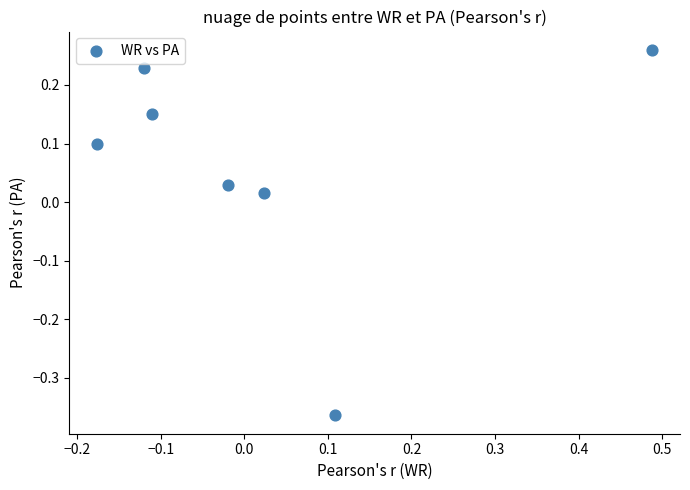

What is the range of Y values (max minus min)?

0.6